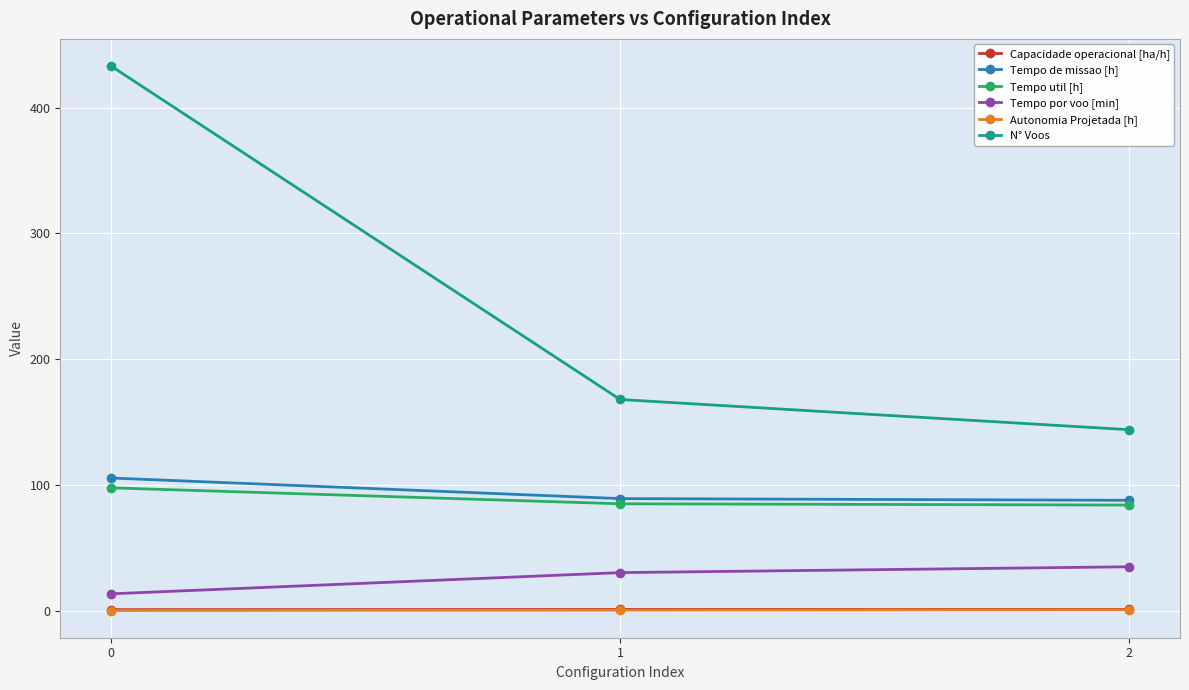

True or false: Capacidade operacional [ha/h] has a value of 0.9 at 0.

True